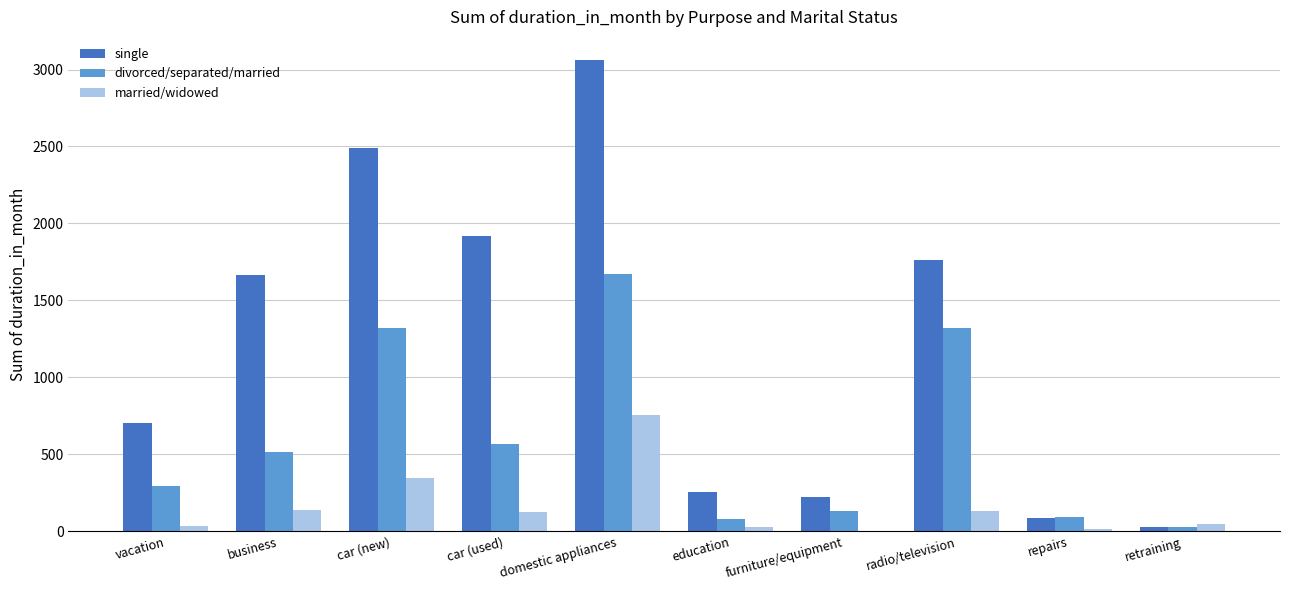

What is the maximum value shown in the chart?

3059